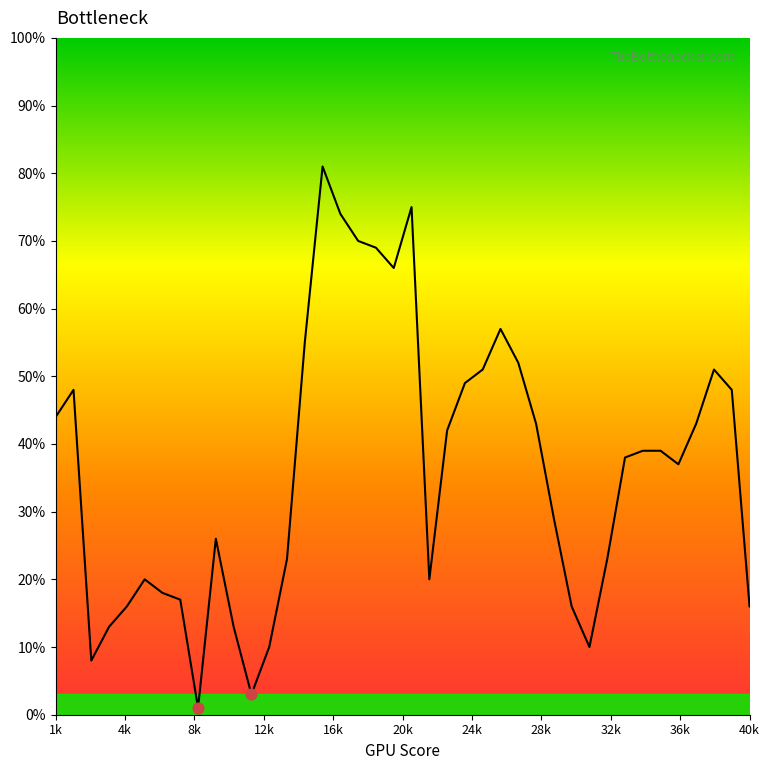

What is the greatest value displayed?

81